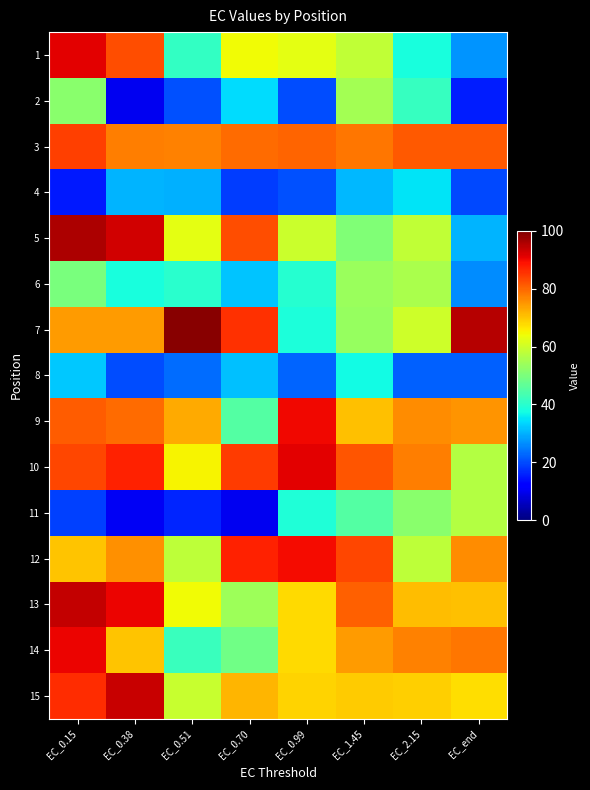

Count the number of categories in the chart.

8